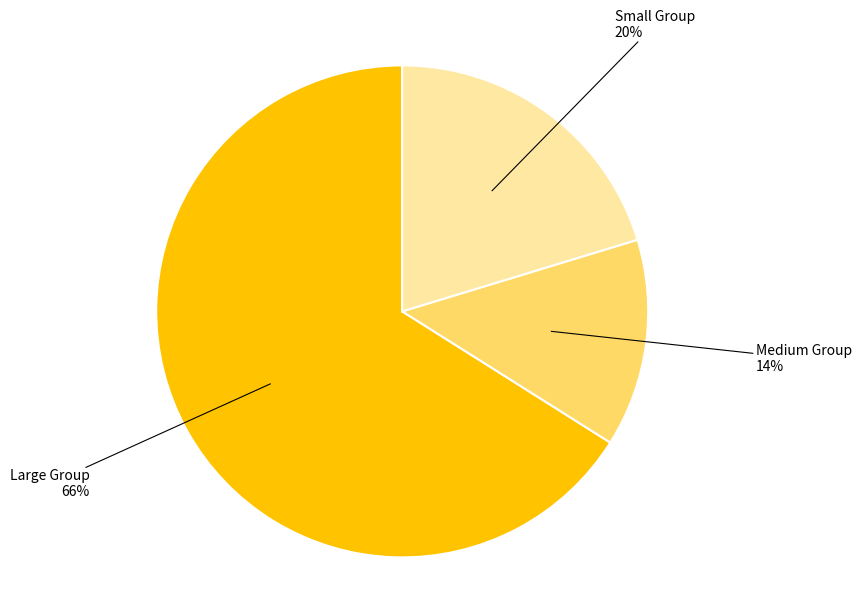

Which has a higher value, Small Group or Large Group?

Large Group